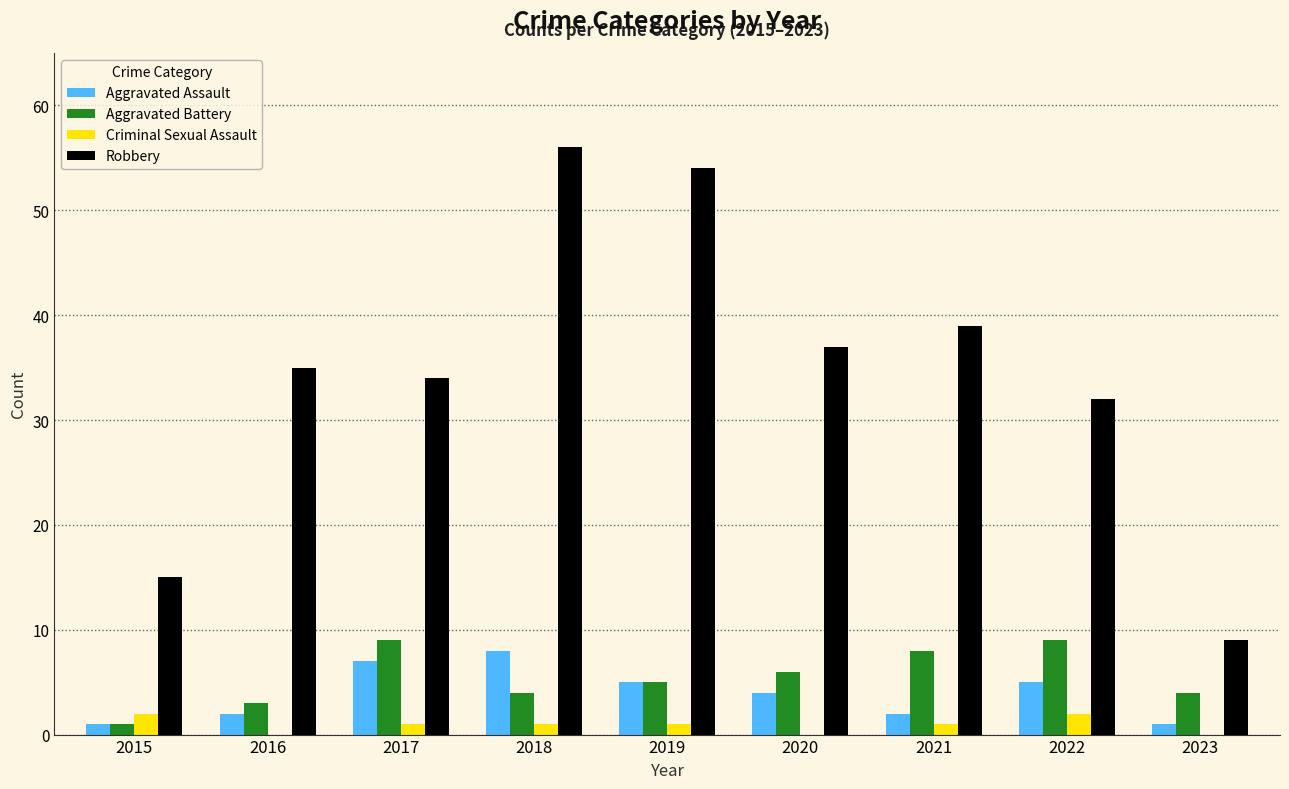

Which series has the widest spread of values?

Robbery